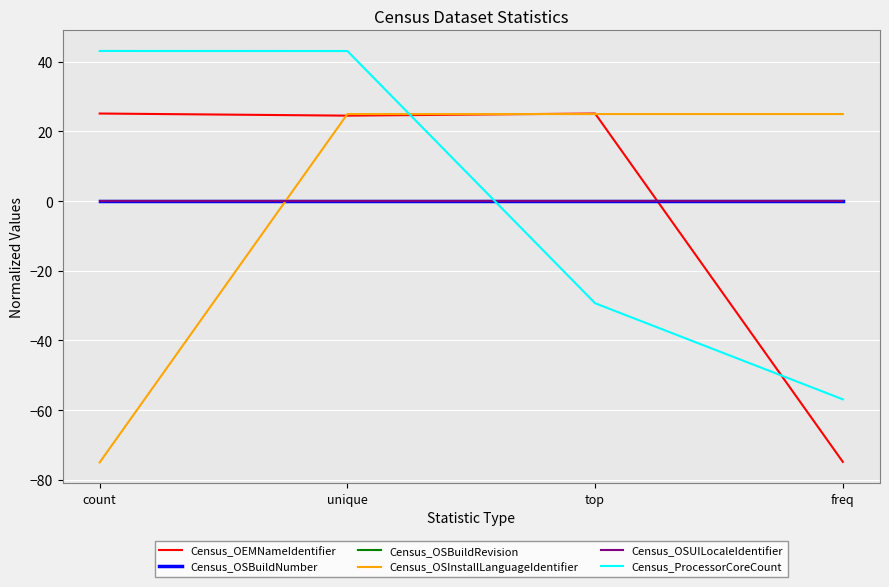

Is this an area chart (filled region under the line)?

No